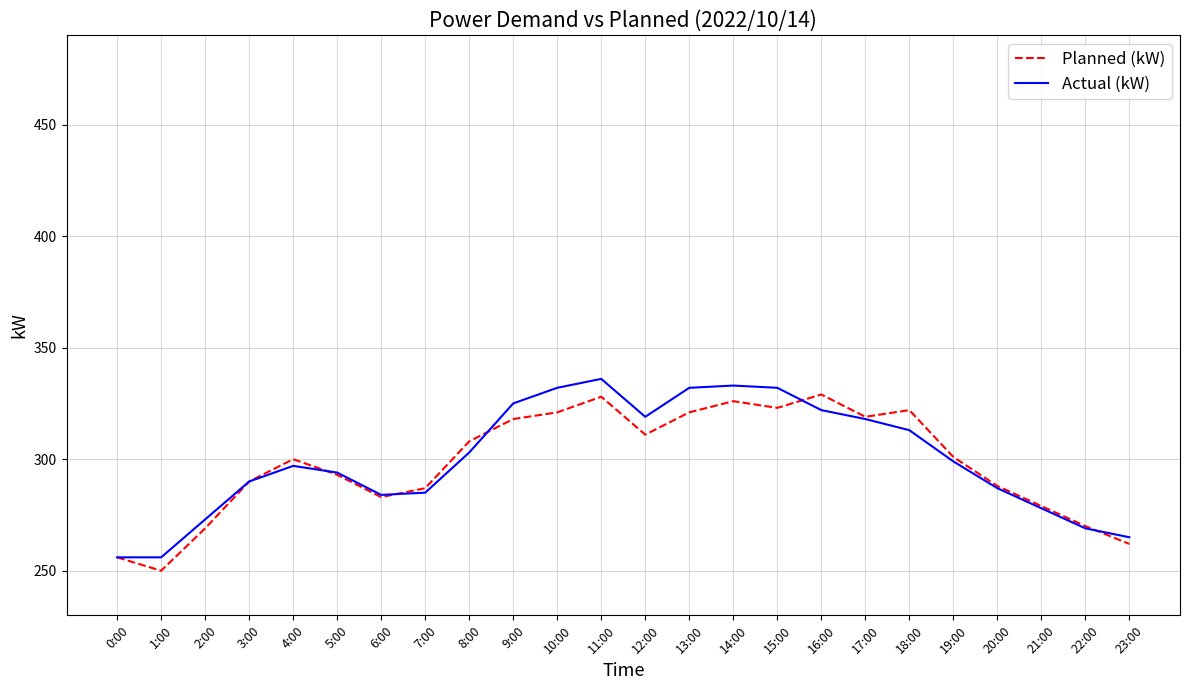

What is the total value across all series at 21:00?

557